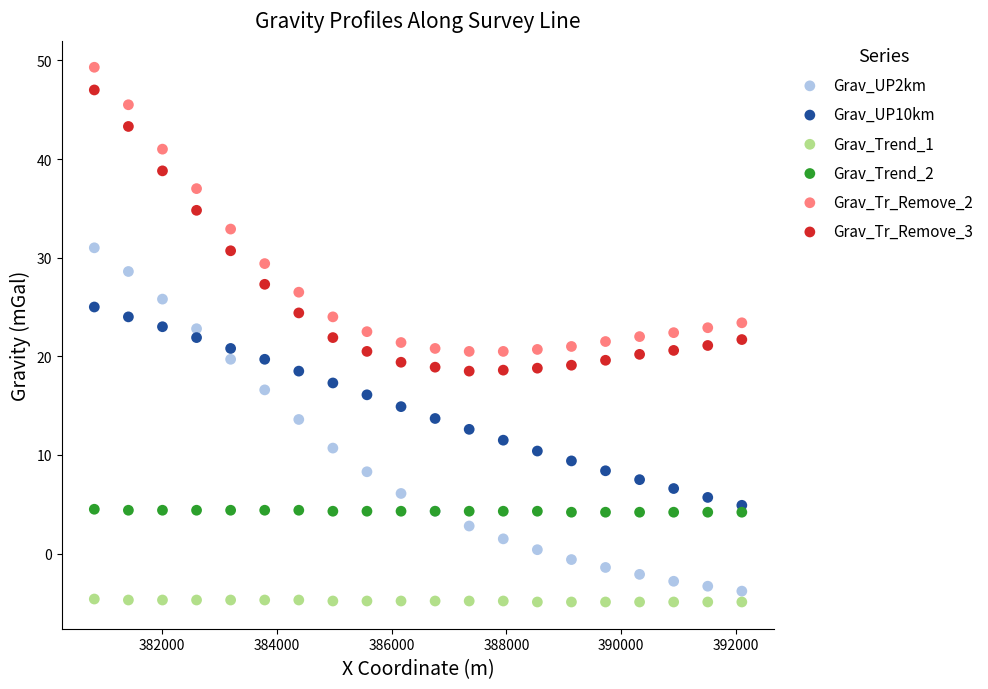

Which series has the largest Y range (max minus min)?

Grav_UP2km